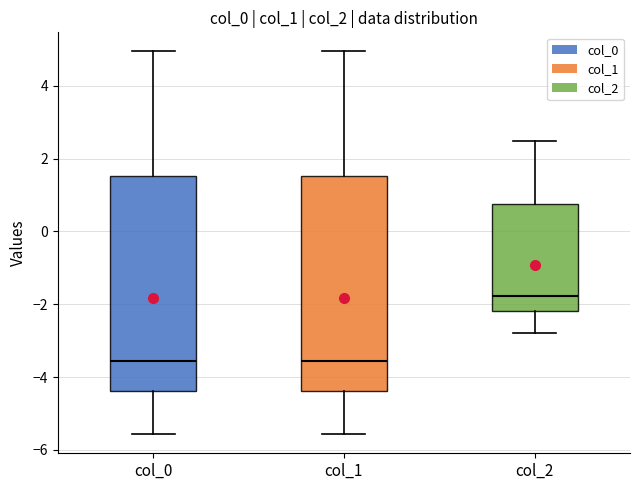

Reading left to right, transcribe this box plot: for each box, give where its median line is, the range the box spans, and where its two whiskers end, as read against the y-axis. The values are not printed on the chart, so give them approximately, as read against the axis.

col_0: median -3.6, box -4.4 to 1.6, whiskers -5.6 to 5.0
col_1: median -3.6, box -4.4 to 1.6, whiskers -5.6 to 5.0
col_2: median -1.8, box -2.2 to 0.8, whiskers -2.8 to 2.4